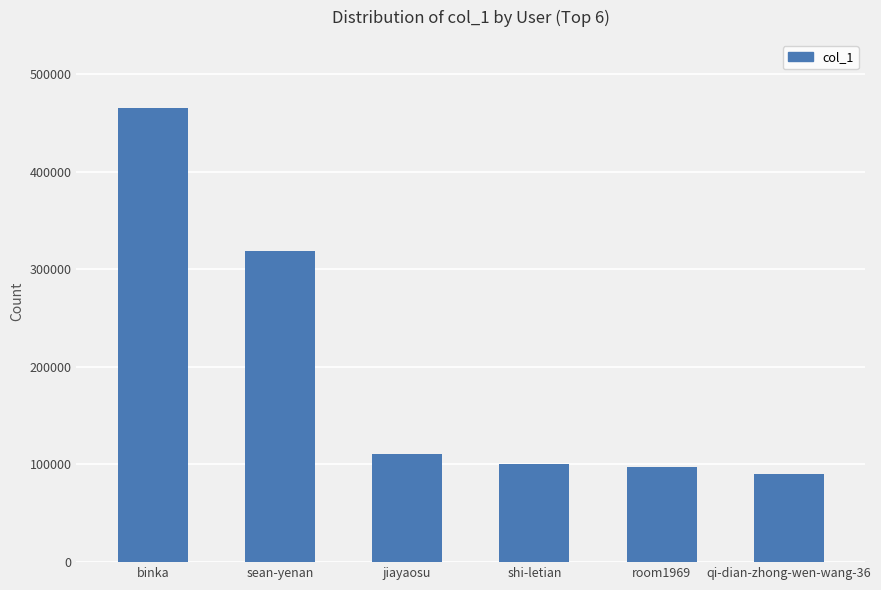

Count the number of data series in this chart.

1